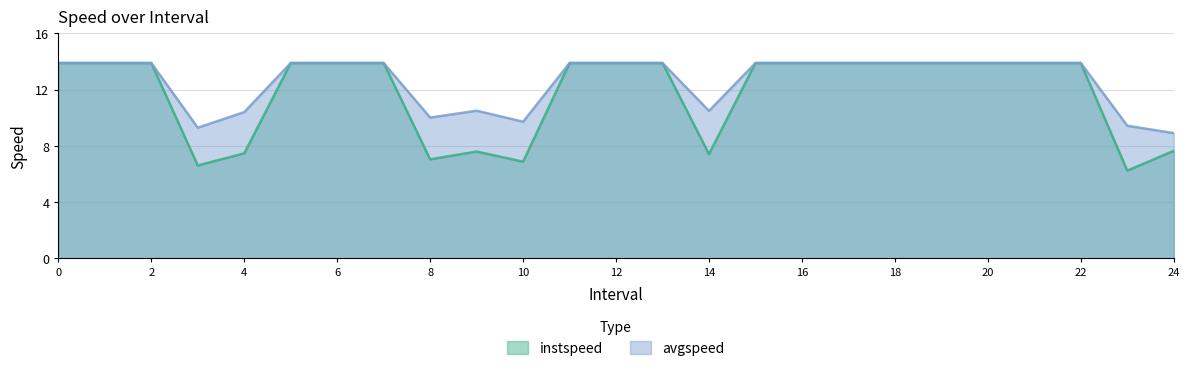

The value of avgspeed at 4 is 10.4. True or false?

True